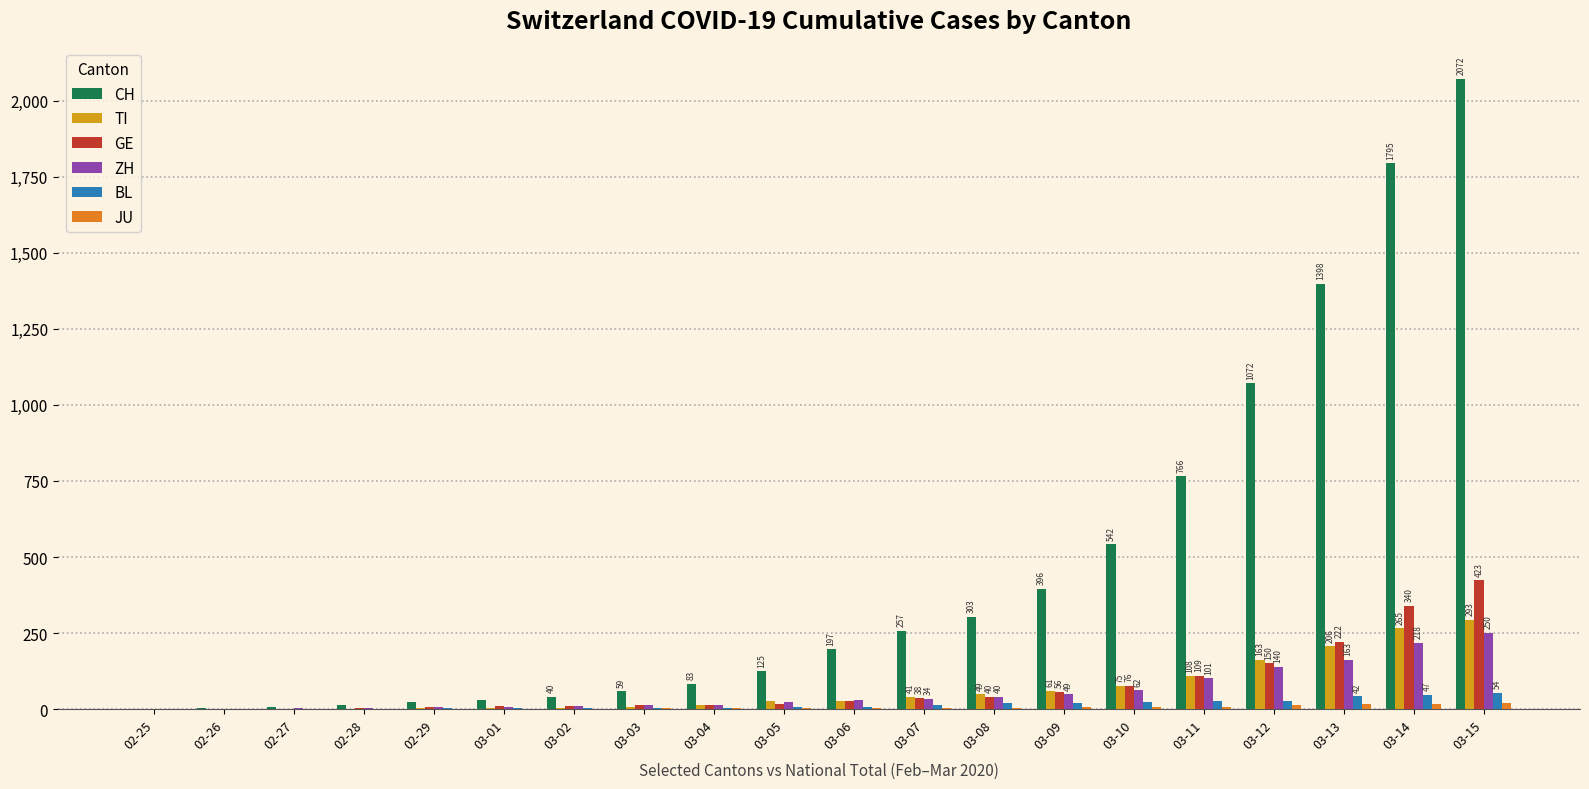

Between 02-25 and 03-09, which series saw the biggest shift?

CH